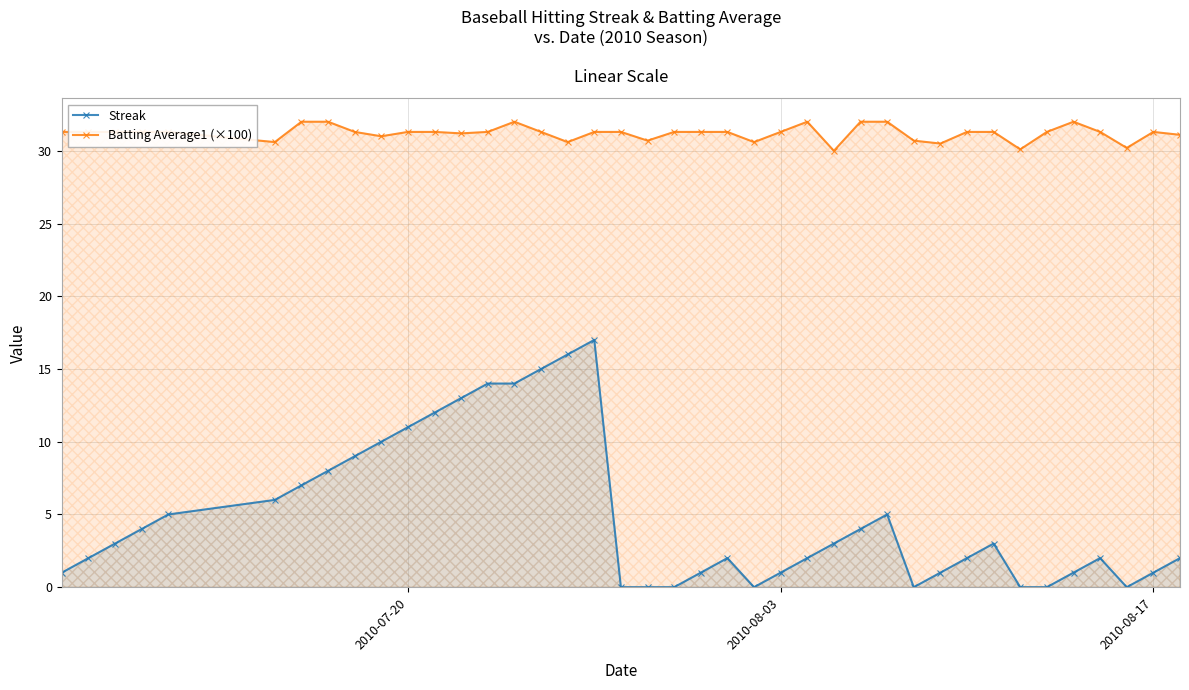

What is the greatest value displayed?

32.0